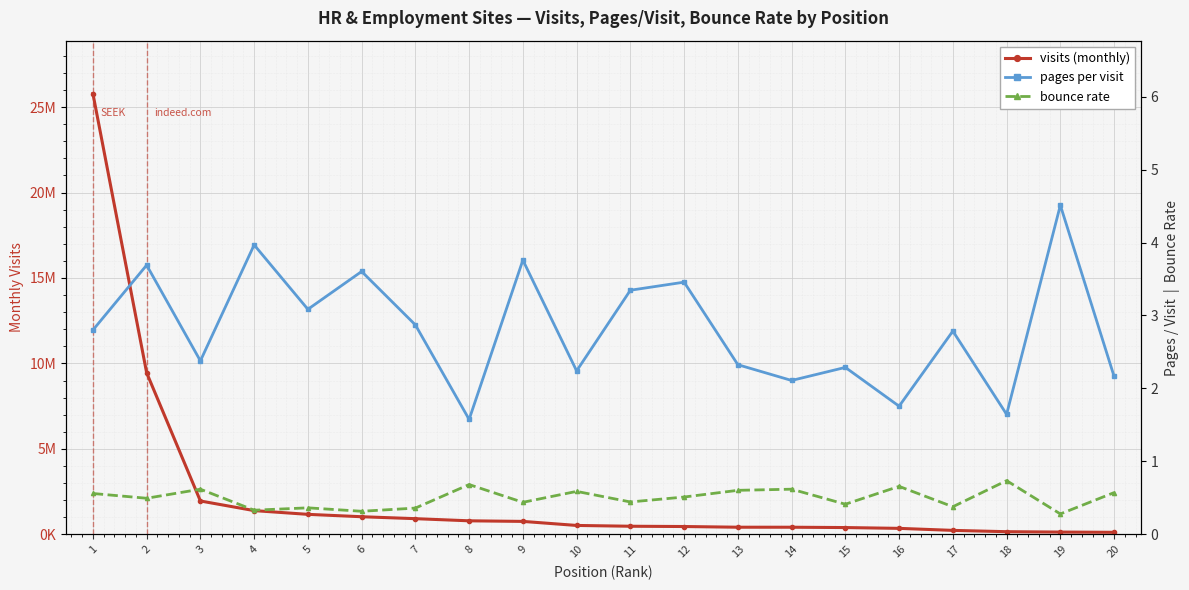

Is it true that visits equals 611127.5 at 16?

False